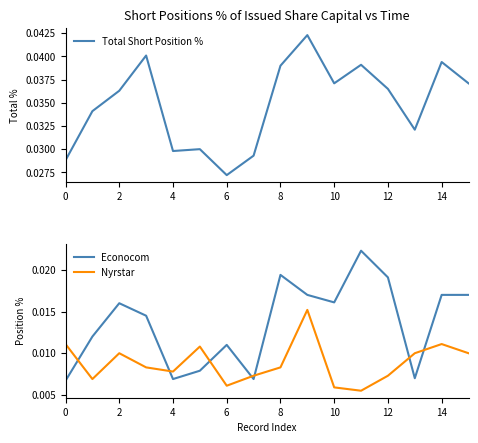

Which series ends up on top after the final intersection of Econocom and Nyrstar?

Econocom